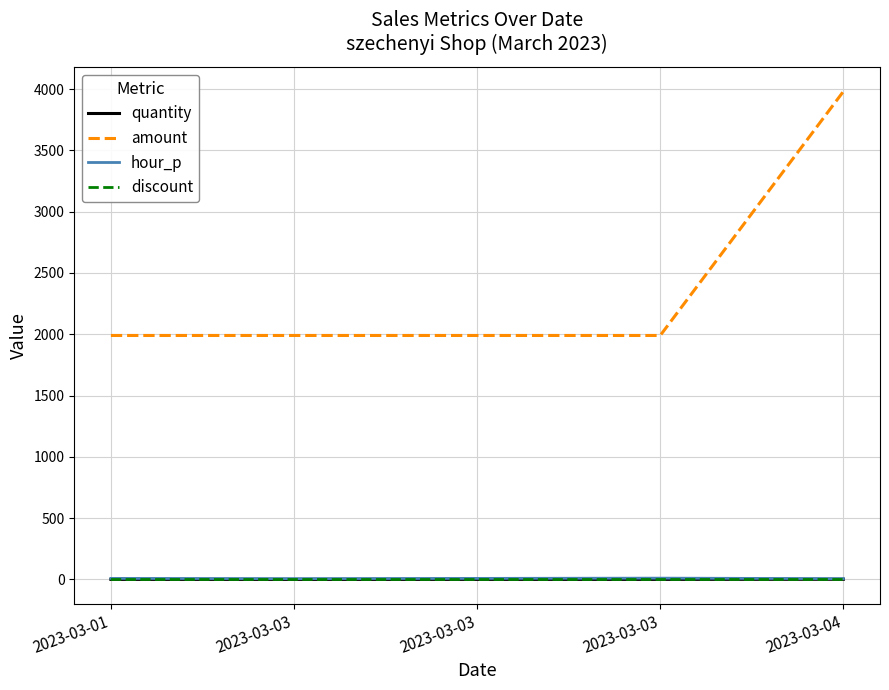

Is the value of hour_p at 2023-03-01 greater than the value of amount at 2023-03-01?

No